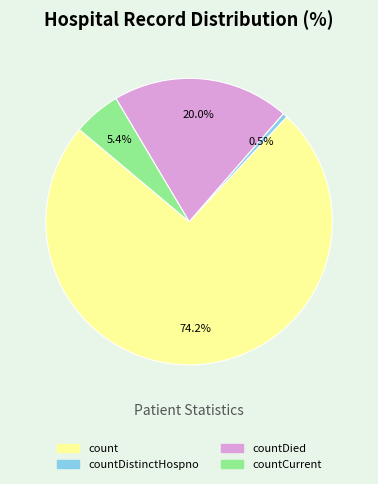

True or false: countCurrent accounts for 5% of the total.

True